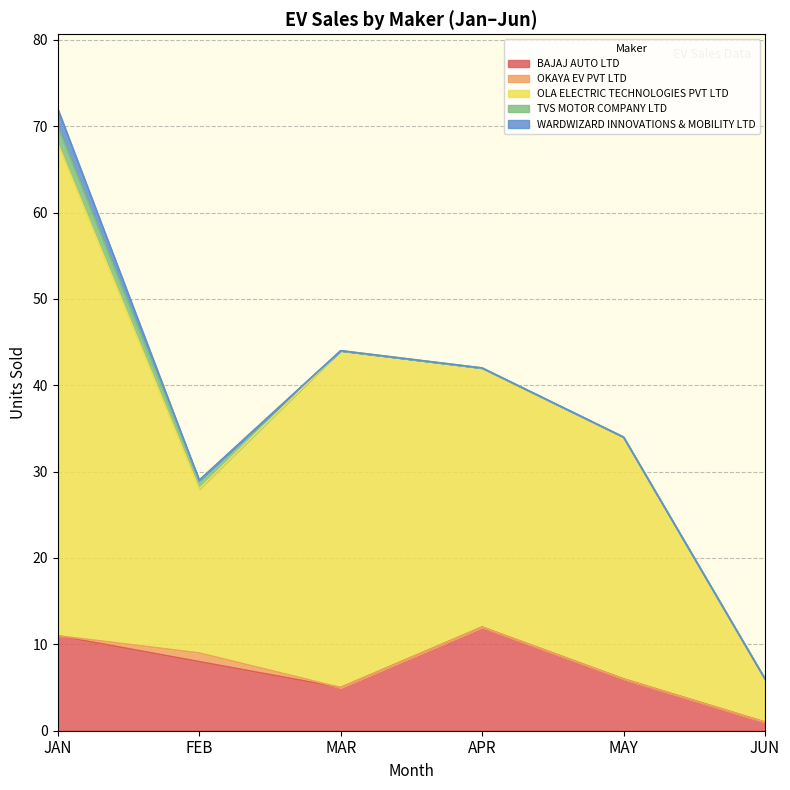

True or false: OKAYA EV PVT LTD and BAJAJ AUTO LTD cross at least once.

False